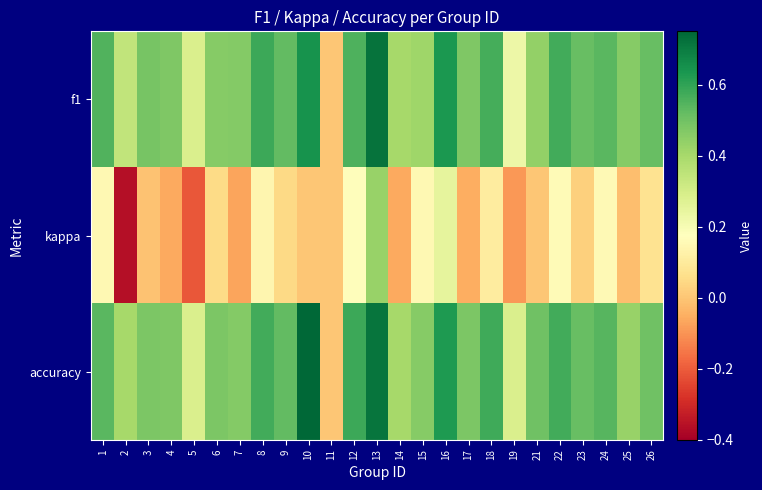

Which has a higher value, 14 or 3?

3